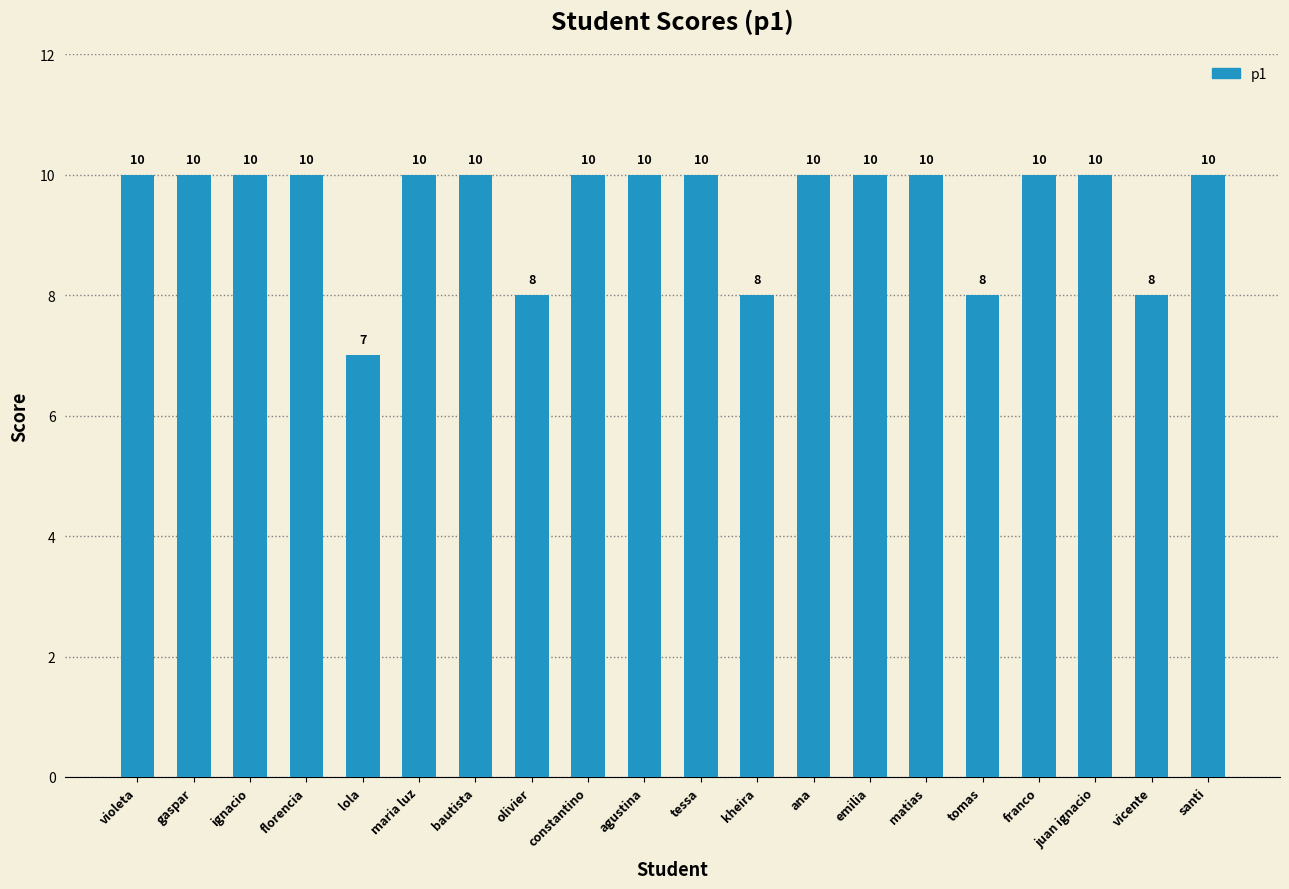

Which has a higher value, ana or tomas?

ana